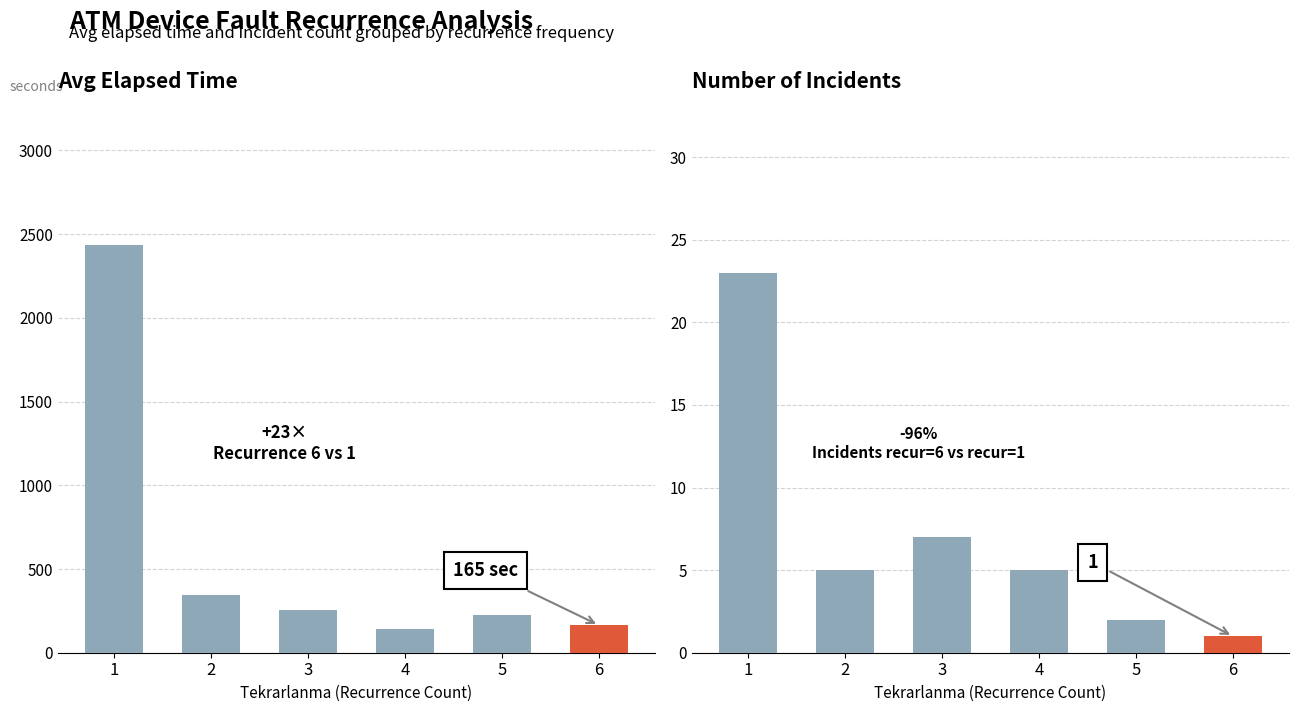

List the labels in order of Total Incidents value, largest first.

1, 3, 2, 4, 5, 6